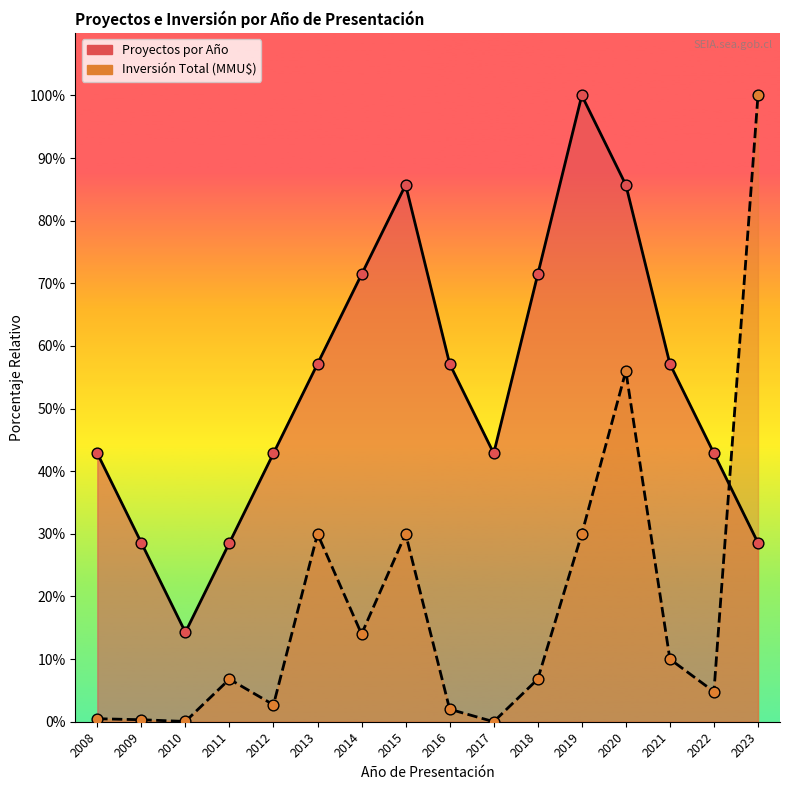

Is the value of Inversión Total (MMU$) at 2016 greater than the value of Proyectos por Año at 2022?

No